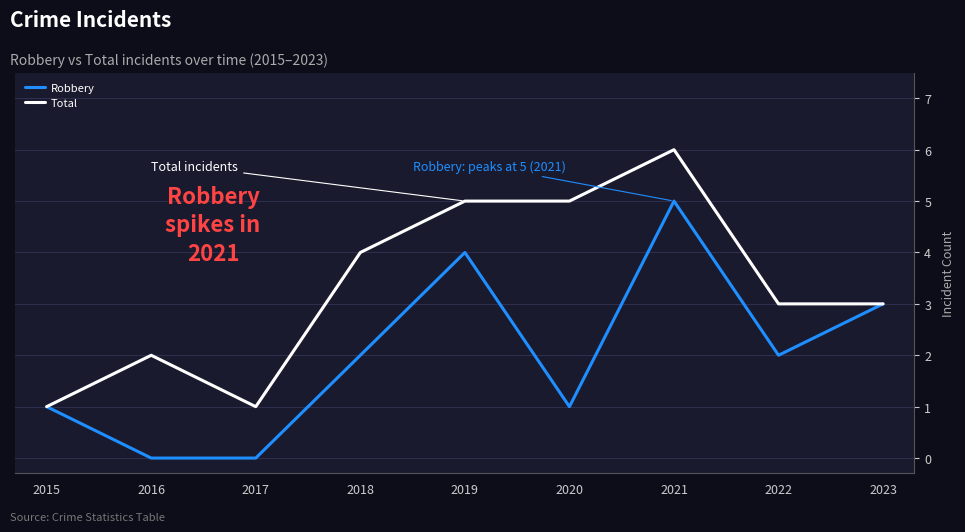

What is the difference between the maximum and minimum values in the Robbery series?

5